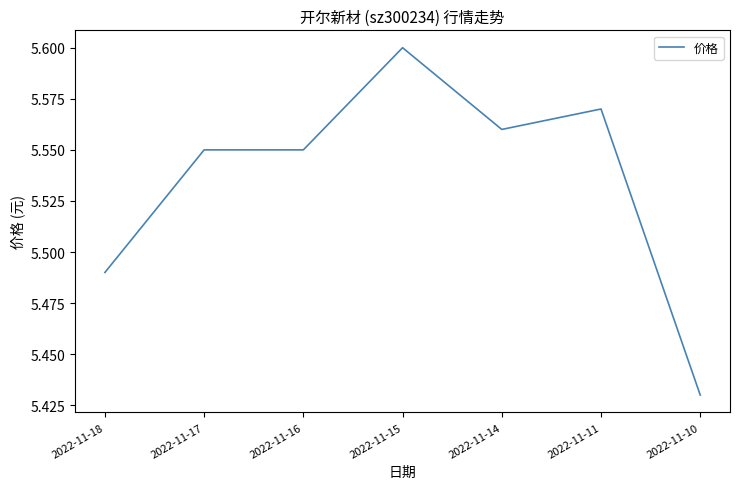

What is the sum of the values at 2022-11-18 and 2022-11-17?

11.0